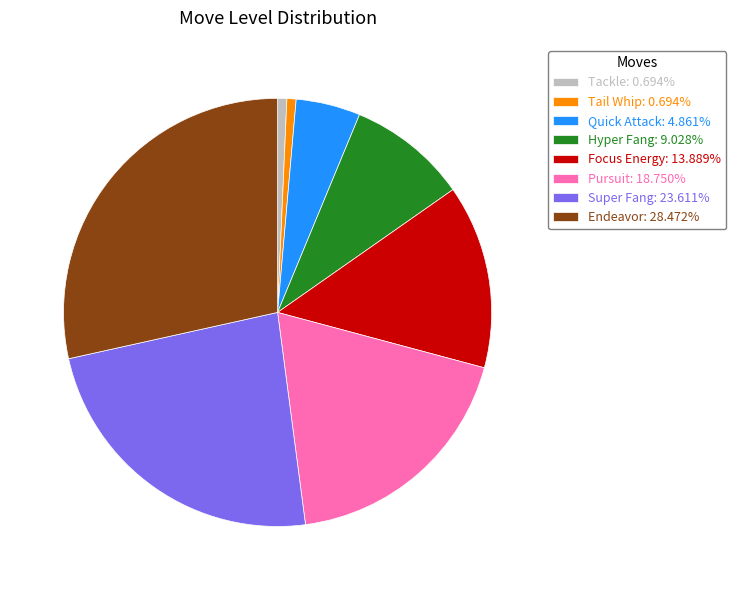

Count the number of slices in the pie.

8